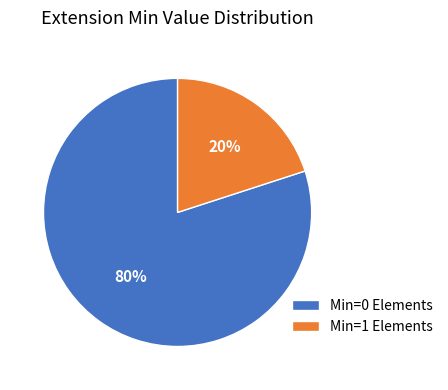

Which slice is the largest?

Min=0 Elements